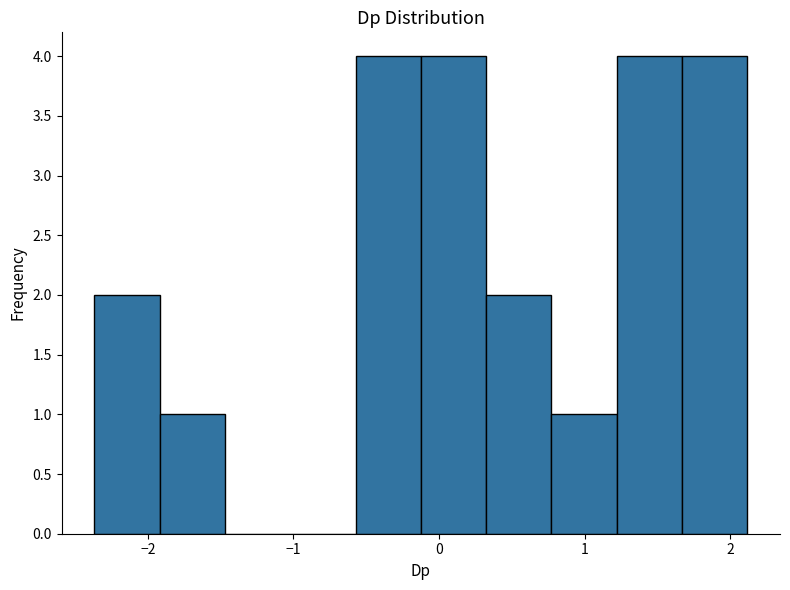

What is the height of the bar covering 1.2 to 1.7 on the x-axis? Neither the bar edges nor the heights are printed on the chart, so give them approximately, as read against the axes.

4